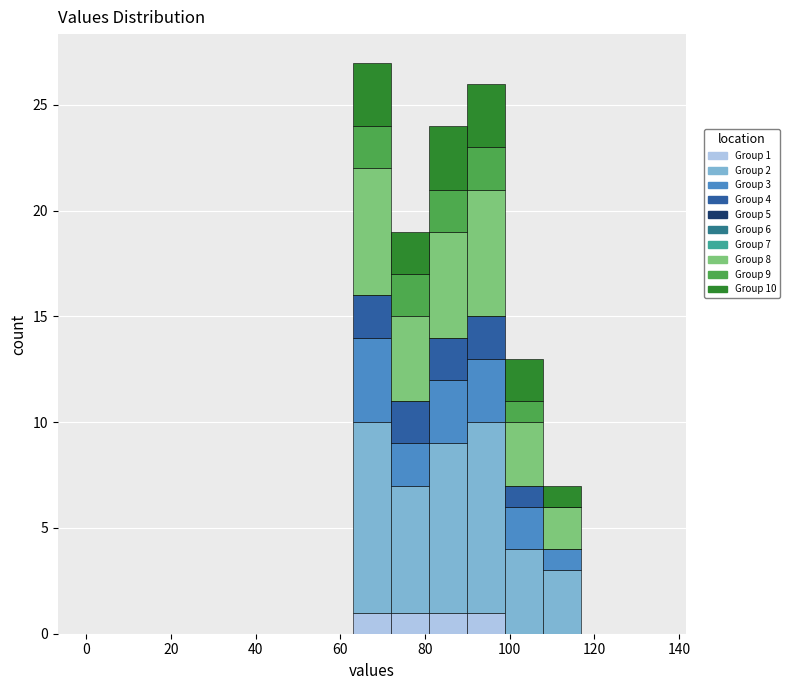

Which range on the x-axis has the tallest stacked bar (by total height)?

63 to 72